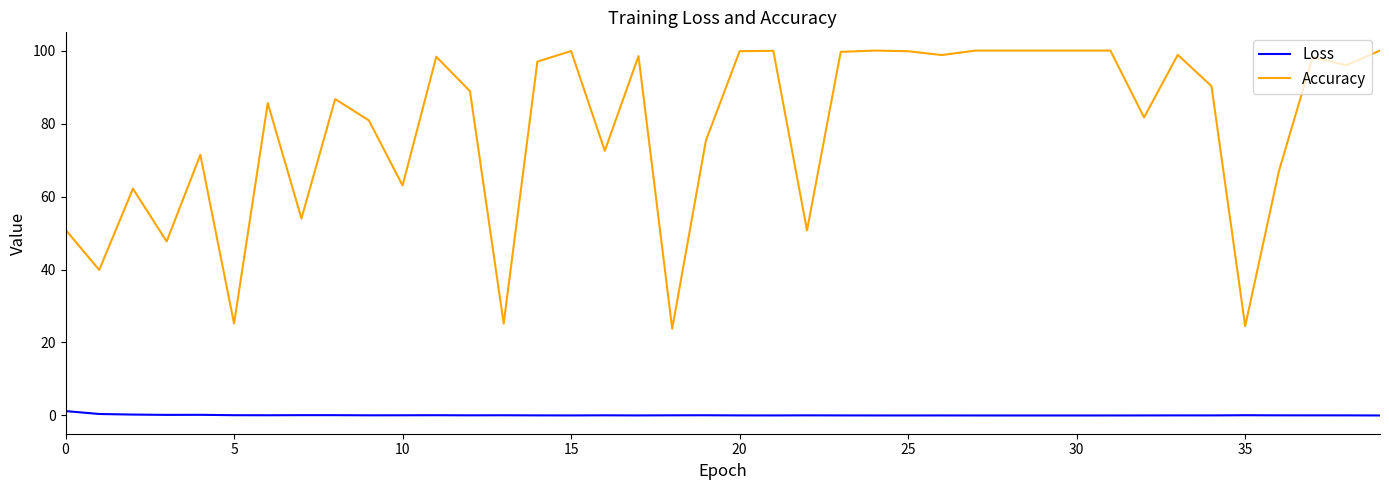

What is the sum of all Loss values?

3.4